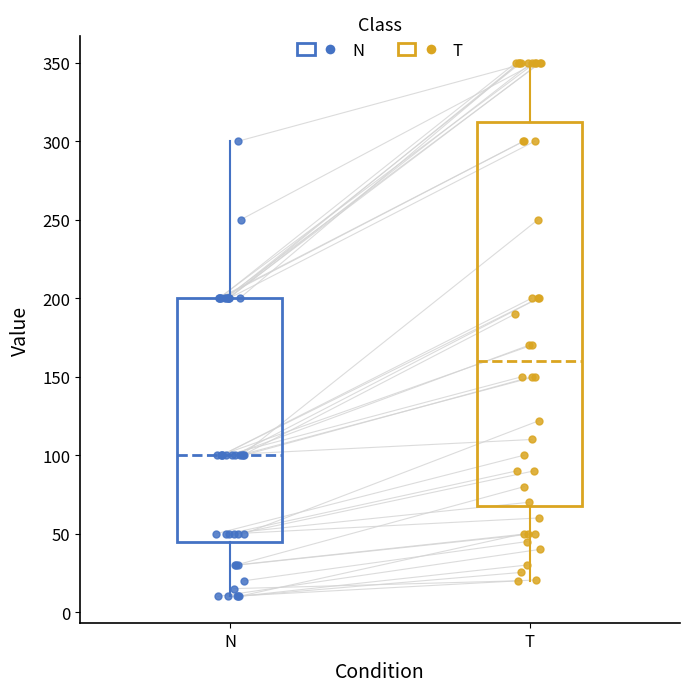

Comparing the boxes themselves (not the whiskers), which one is the tallest?

T